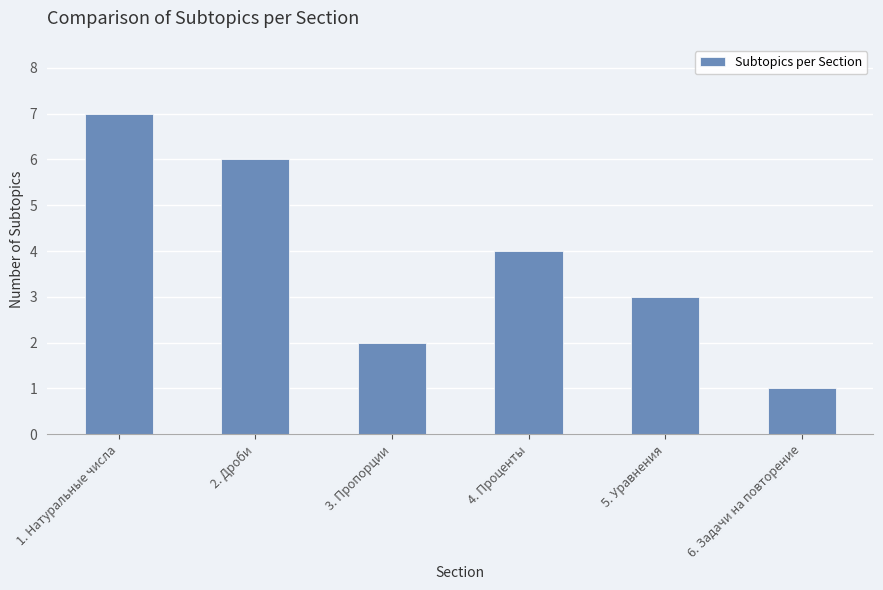

List the labels in order of value, smallest first.

6. Задачи на повторение, 3. Пропорции, 5. Уравнения, 4. Проценты, 2. Дроби, 1. Натуральные числа